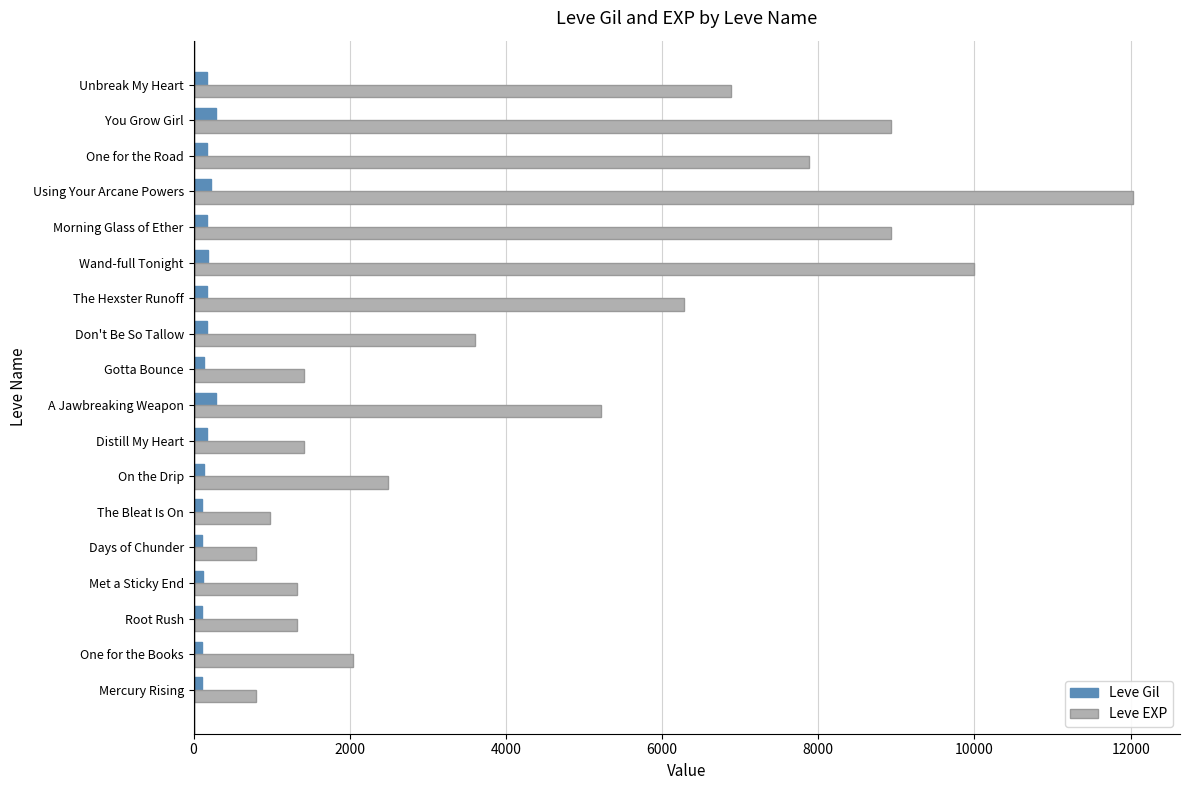

At which label does Leve EXP reach its peak?

Using Your Arcane Powers